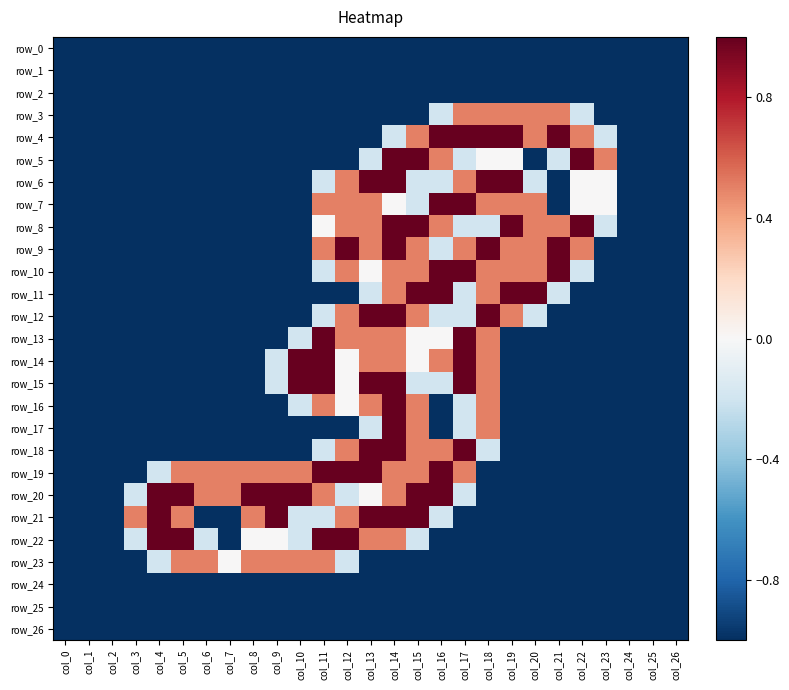

What is the difference between the maximum and minimum values in the row_4 series?

2.0